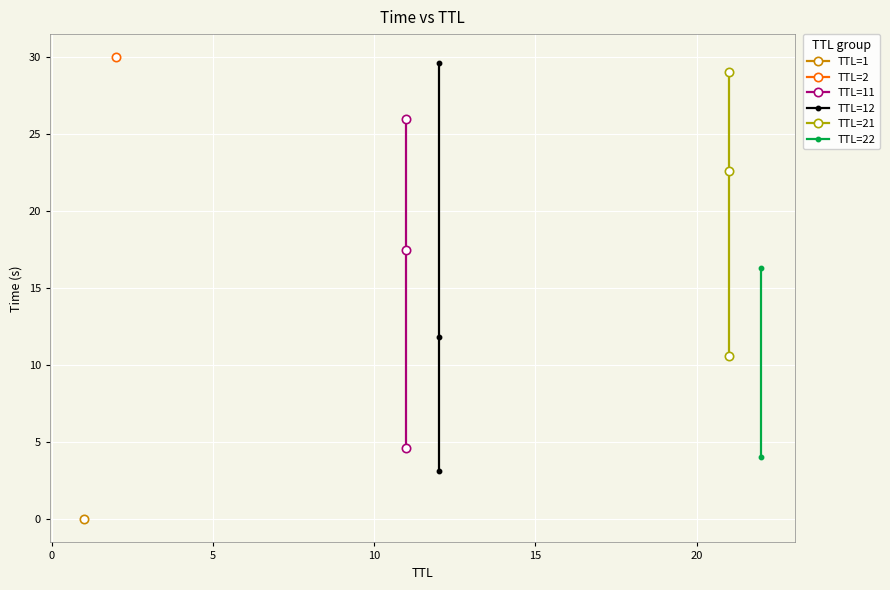

Which series has the largest total across all categories?

TTL=21